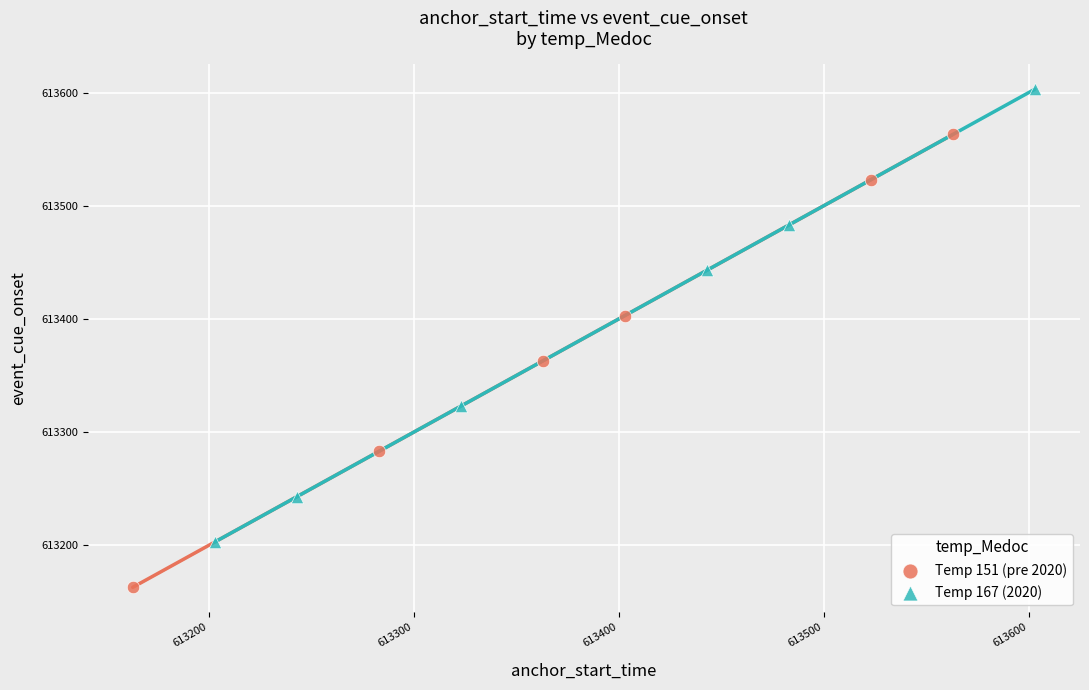

Which series contains the highest Y value?

Temp 167 (2020)